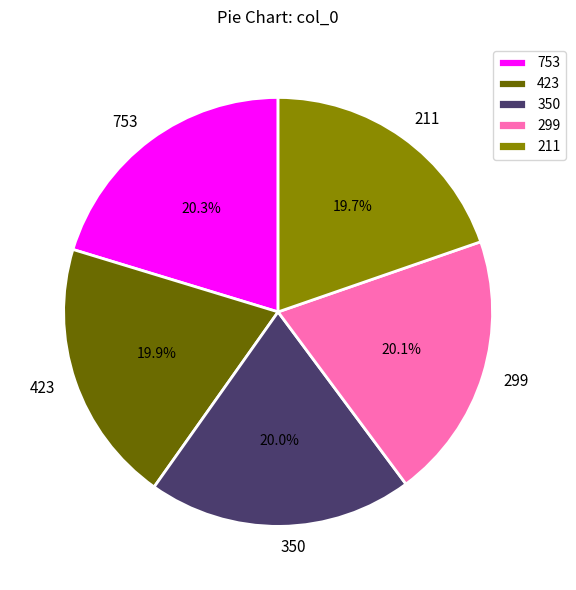

Approximately how many times larger is the value at 211 compared to 753?

1.0